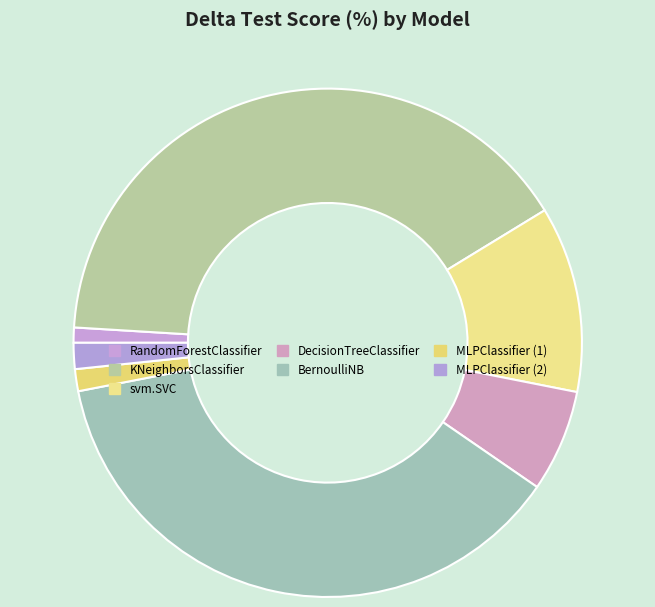

True or false: BernoulliNB accounts for 33% of the total.

False